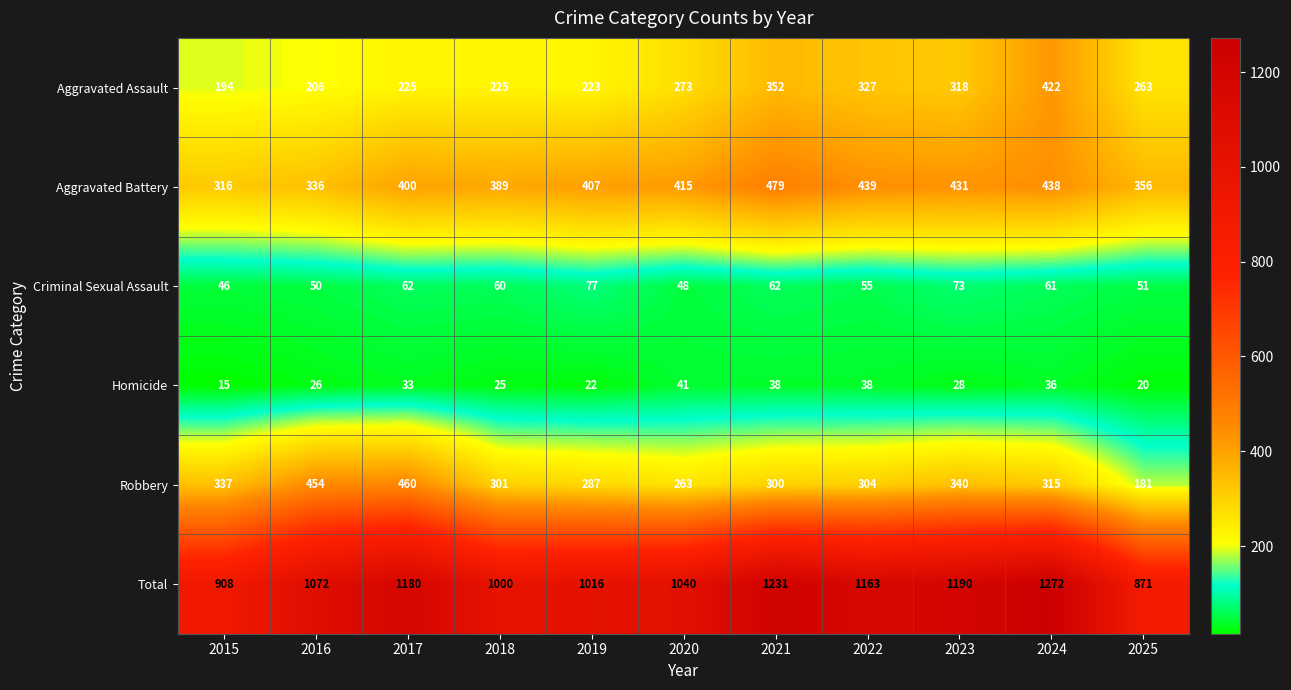

True or false: Robbery has a value of 301 at 2018.

True